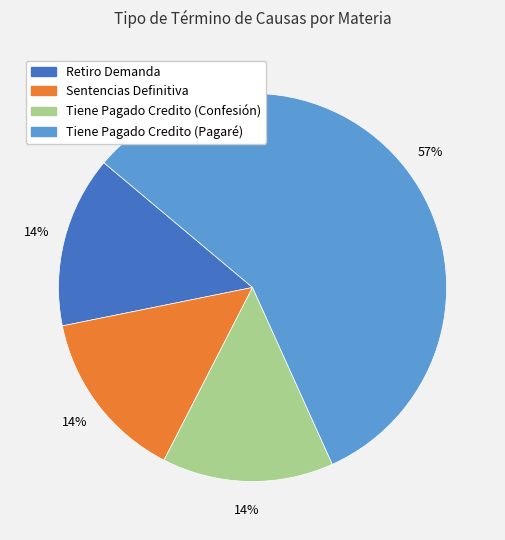

Approximately how many times larger is the value at Tiene Pagado Credito (Confesión) compared to Sentencias Definitiva?

1.0